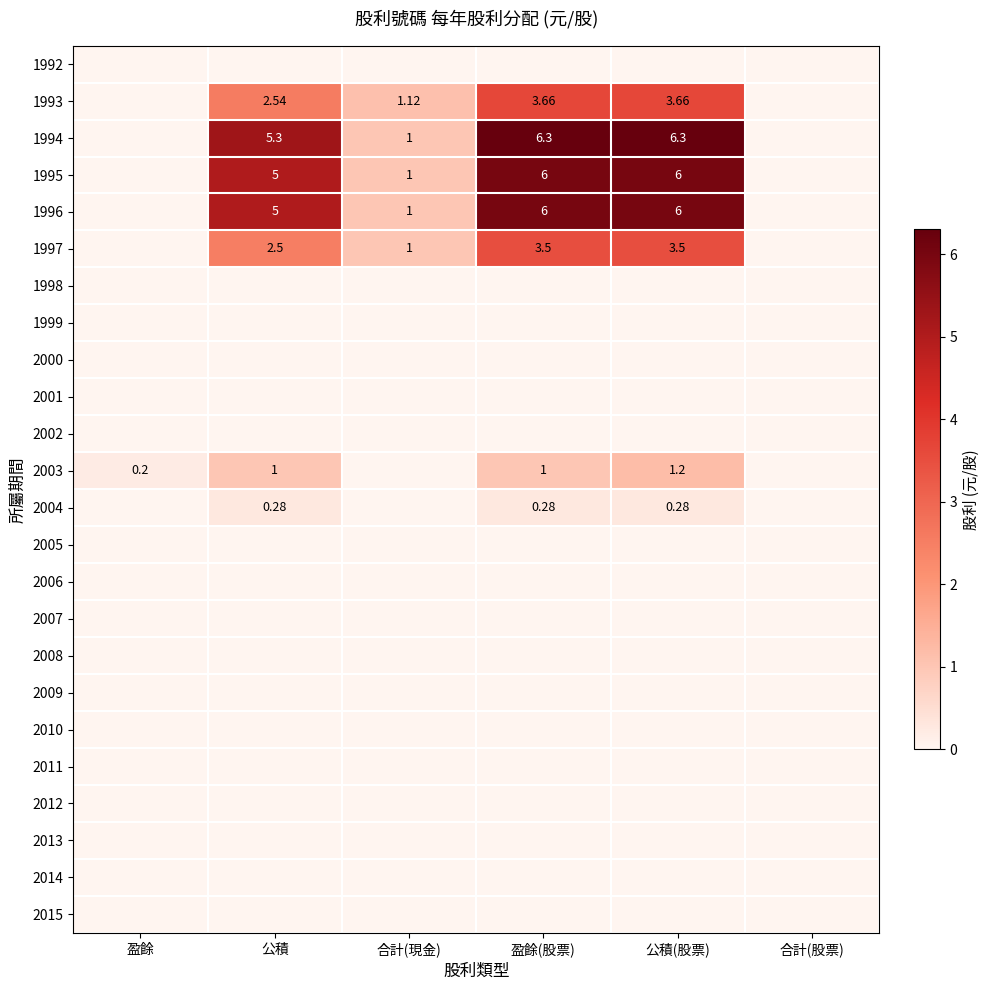

At which label does 1997 first exceed 2?

公積